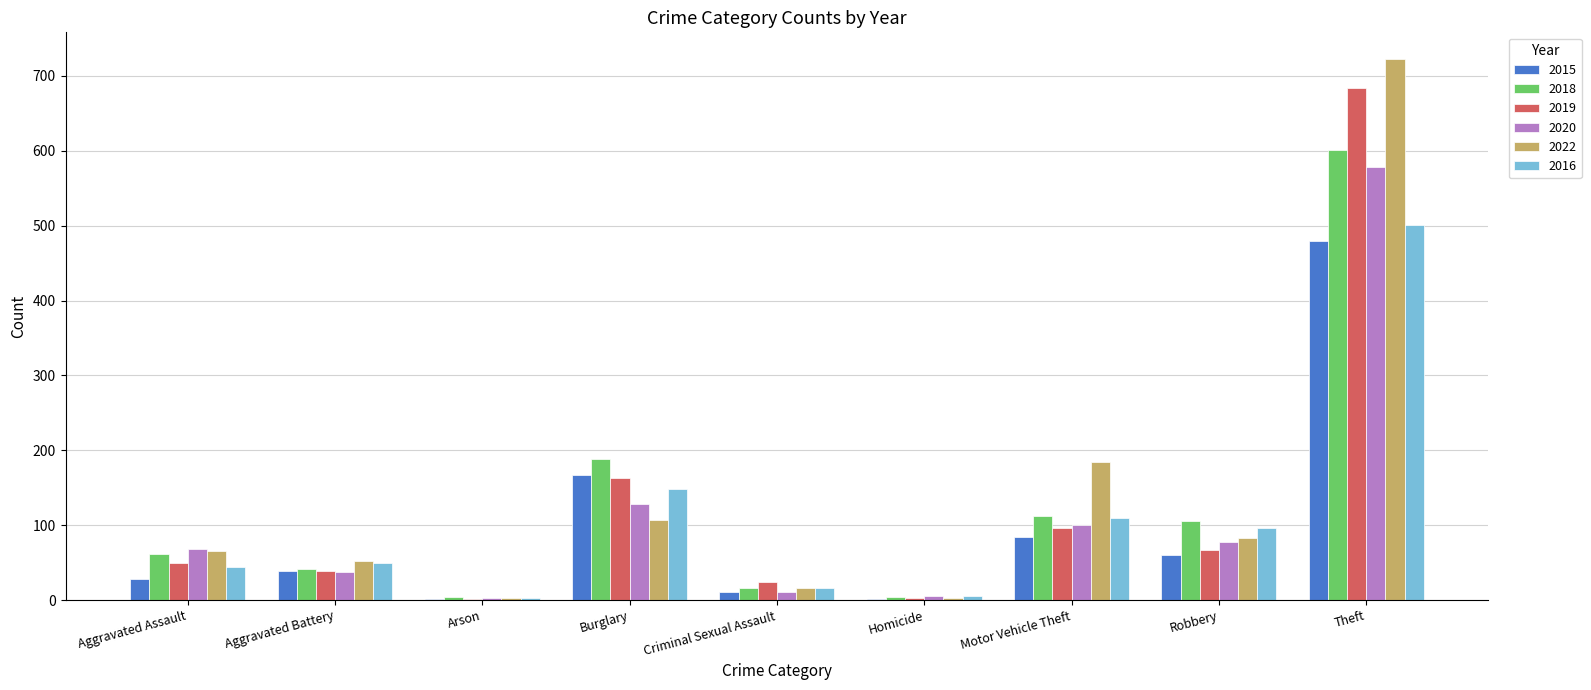

Read the 2019 value at Arson.

2